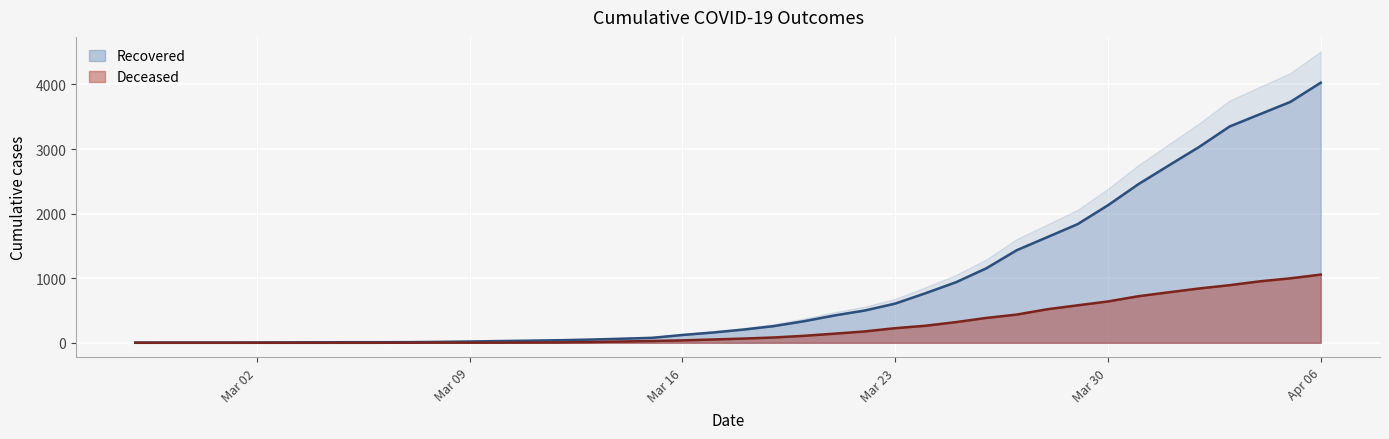

Rank the series at 2020-03-29 from highest to lowest value.

cumulative_recovered, cumulative_deceased